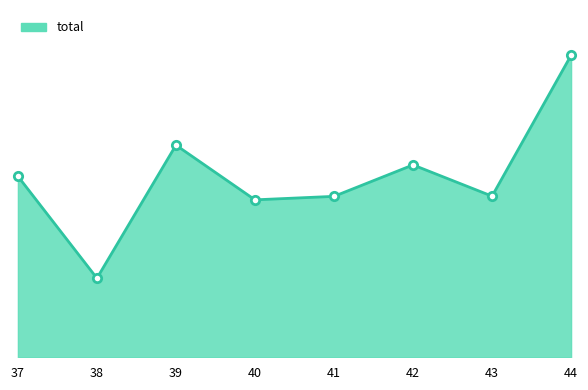

What is the greatest value displayed?

145.5